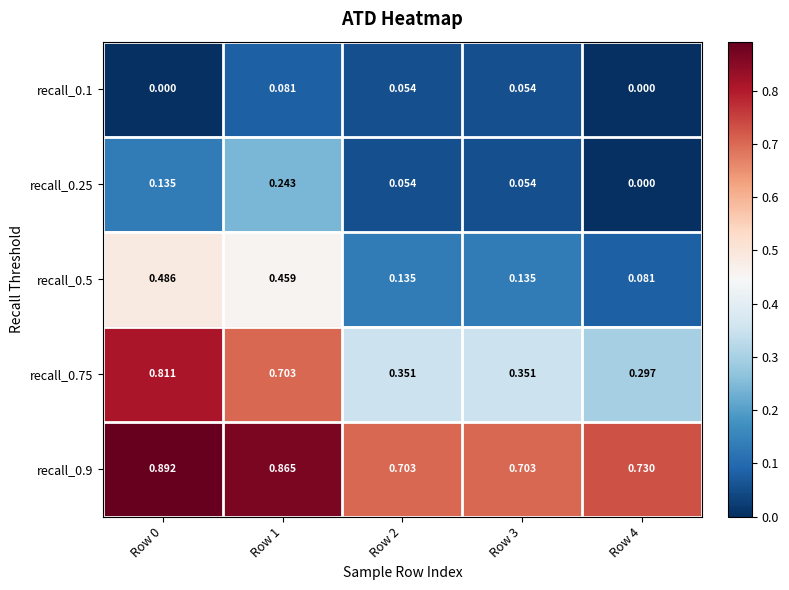

Is the value of recall_0.5 at Row 2 greater than the value of recall_0.1 at Row 3?

Yes